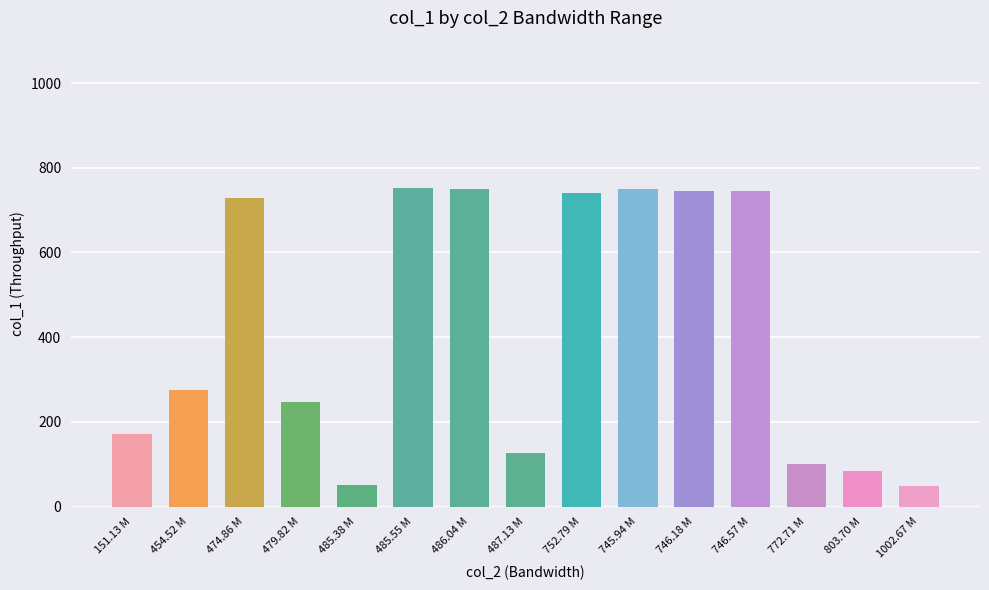

Count the number of data series in this chart.

1